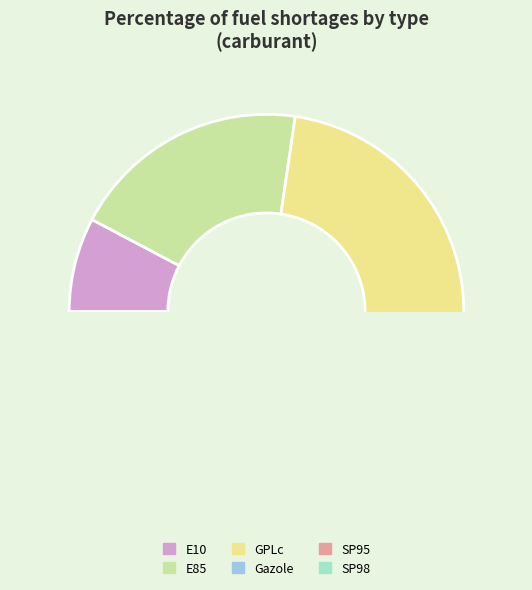

How many slices are in this pie chart?

6